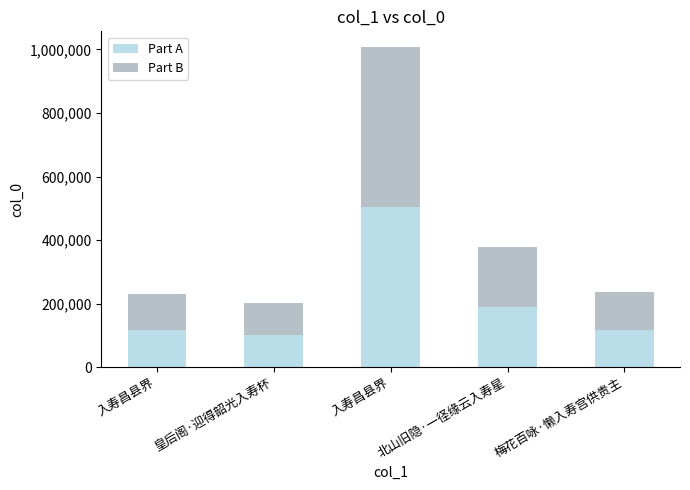

Which series changed the most between 北山旧隐·一径缘云入寿星 and 梅花百咏·懒入寿宫供贵主?

Part A